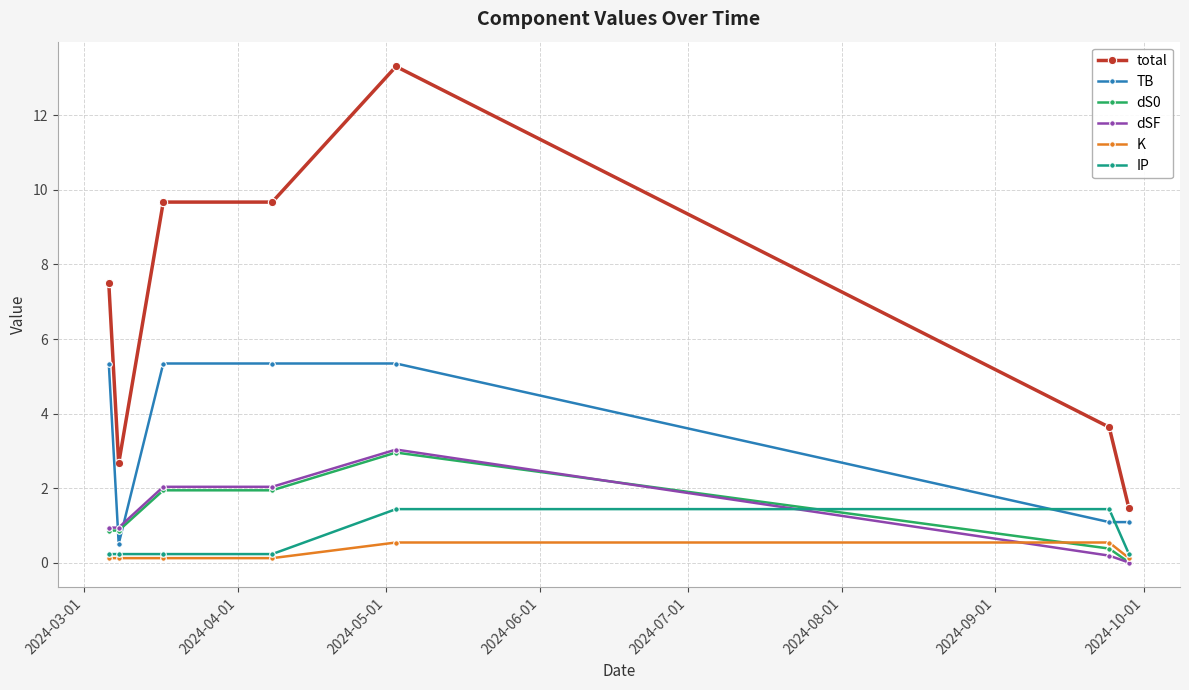

True or false: IP and dS0 intersect in this chart.

True